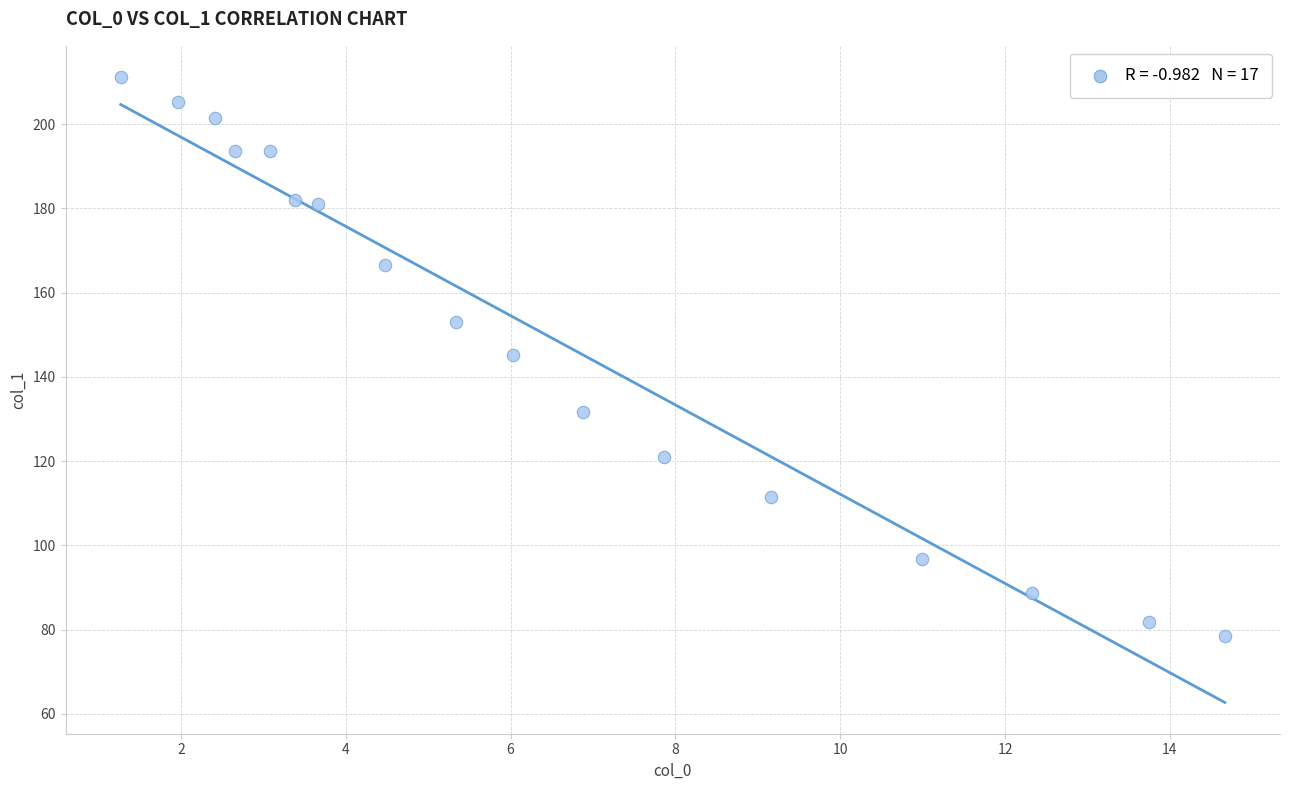

What is the range of Y values (max minus min)?

132.7